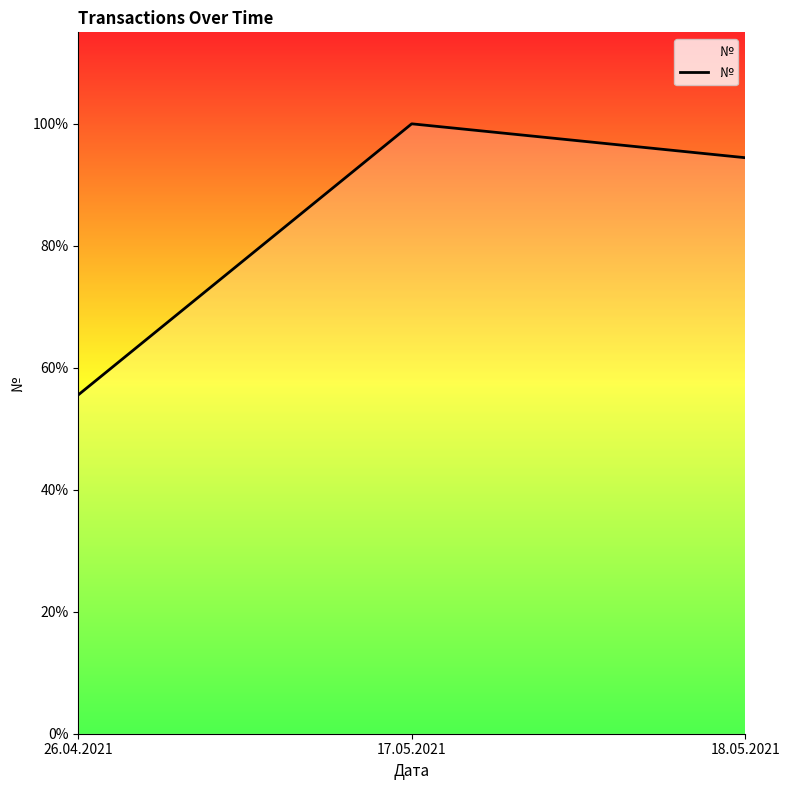

Reading right to left, transcribe all the data shown in this chart.

18.05.2021=17	17.05.2021=18	26.04.2021=10